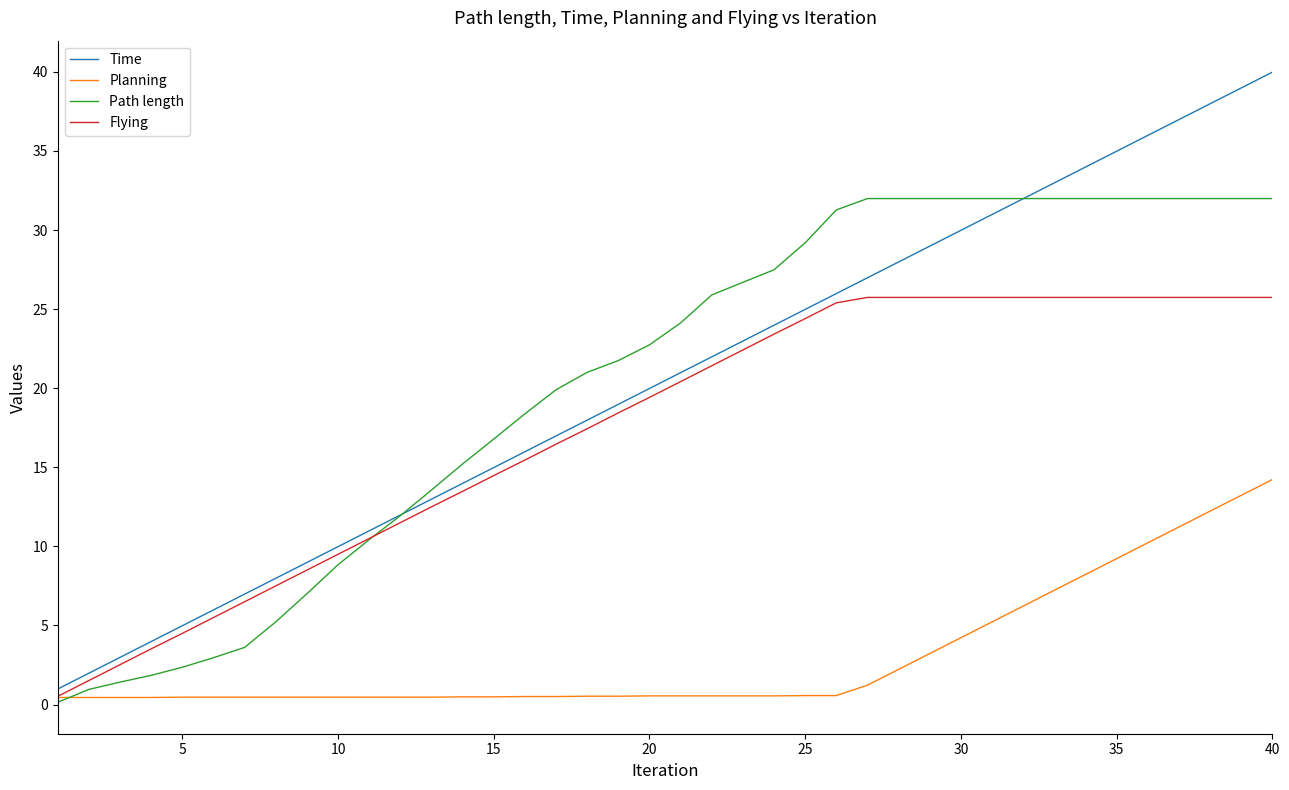

List the series in order of their peak value, highest first.

Time, Path length, Flying, Planning